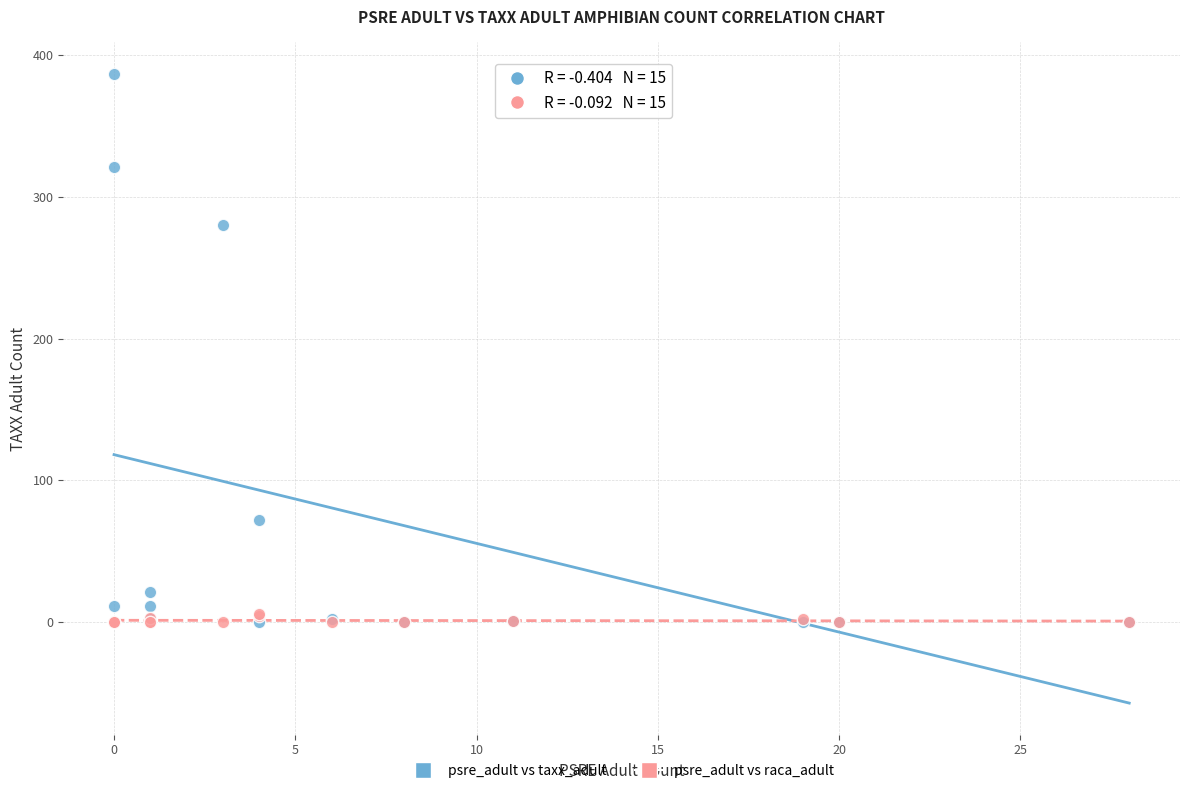

In the psre_adult vs taxx_adult series, what Y value is closest to 193?

280